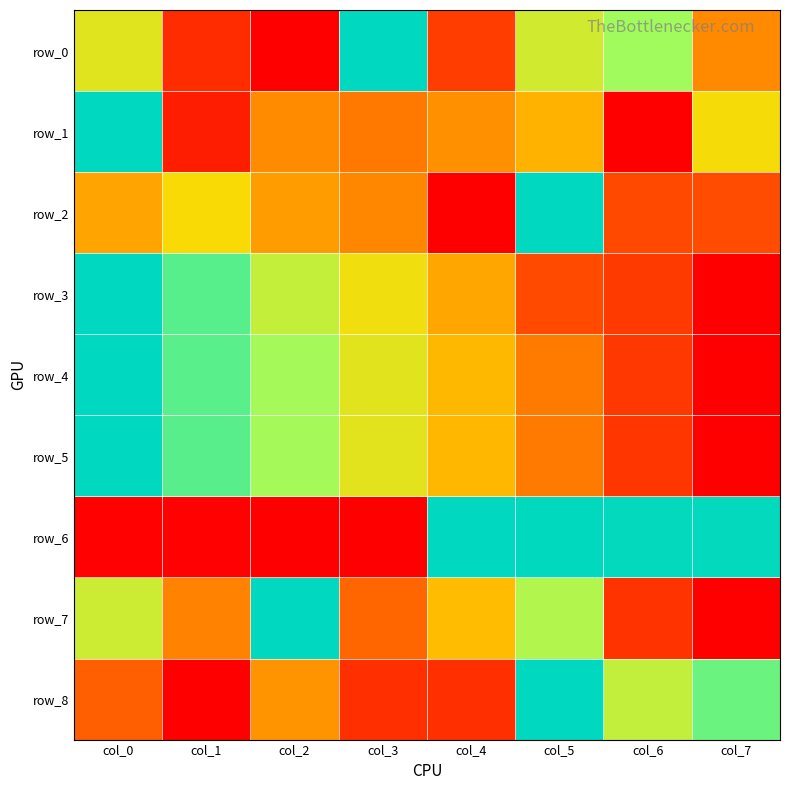

Count the row_5 values in the range 0 to 1.

8